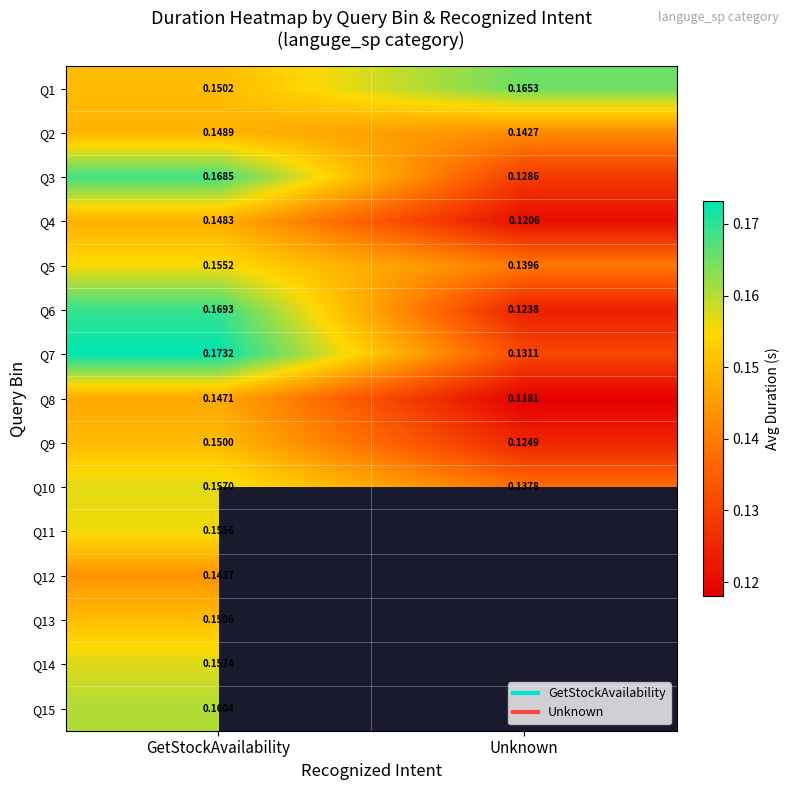

Is it true that Q4 equals 0.1 at Unknown?

True